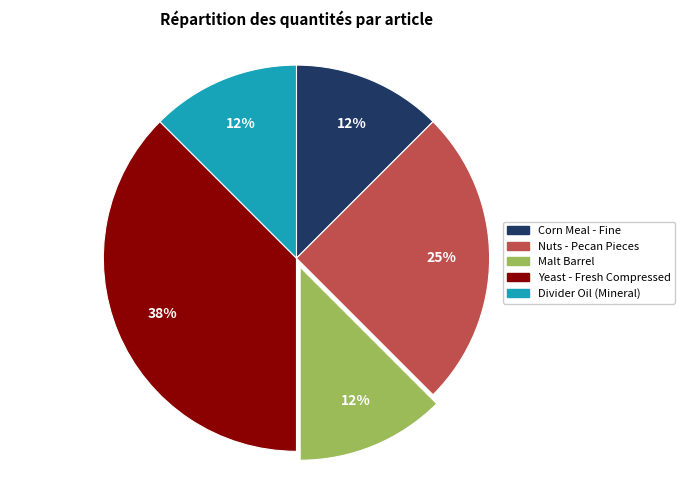

True or false: Divider Oil (Mineral) accounts for 12% of the total.

True